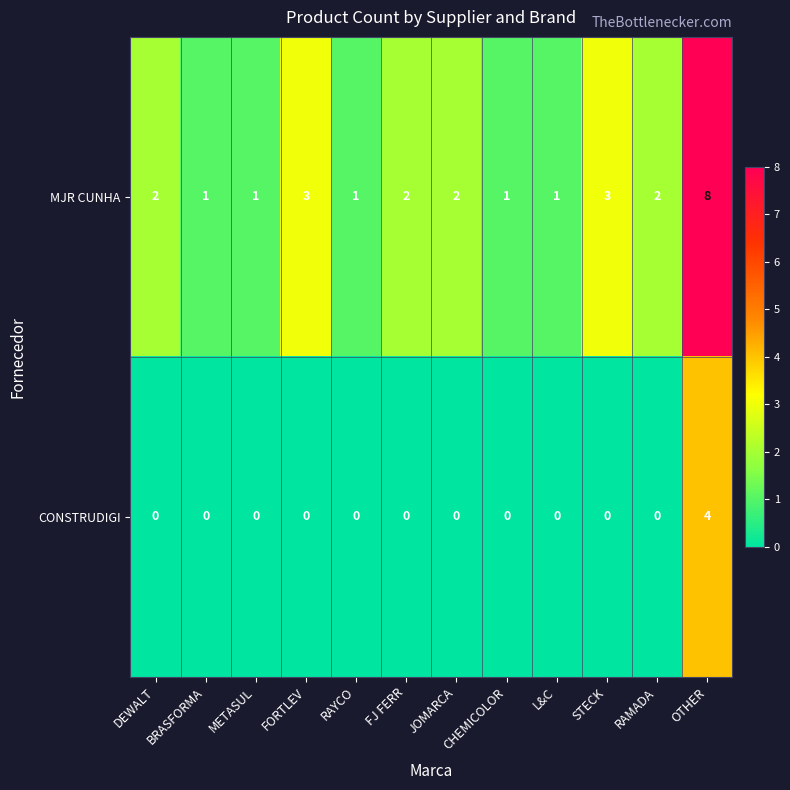

How many series are shown in this chart?

2